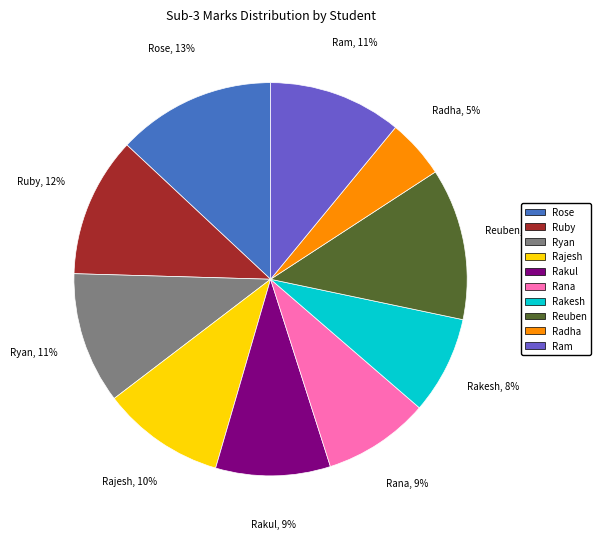

True or false: Rana accounts for 22% of the total.

False